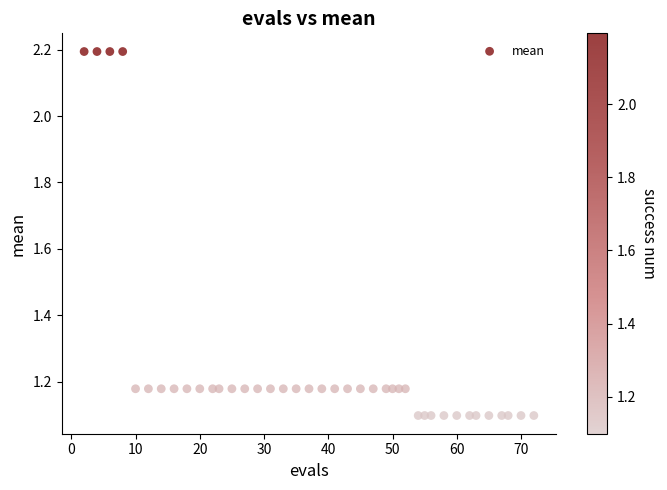

What is the range of X values (max minus min)?

70.0